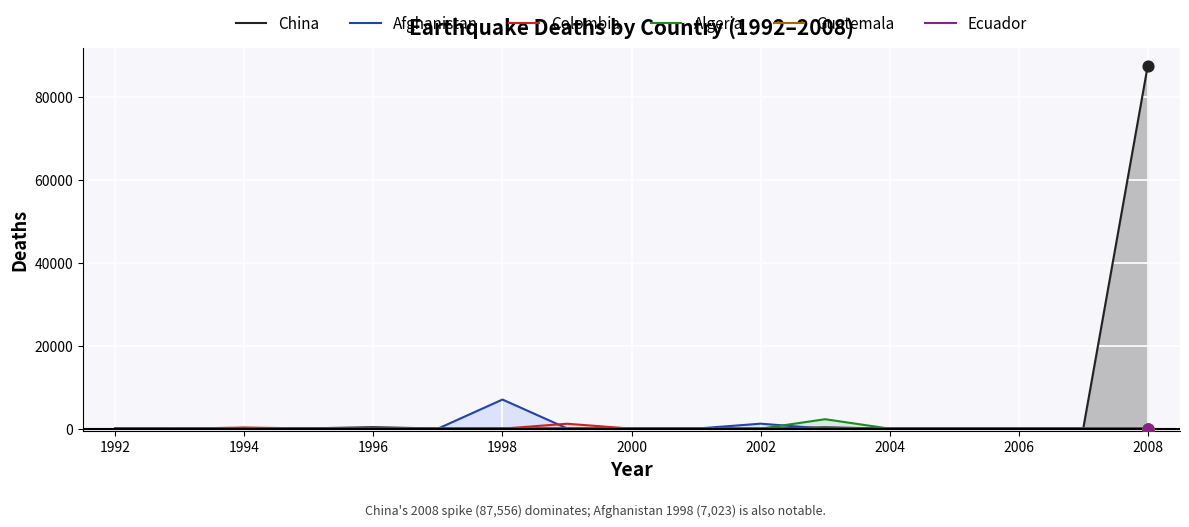

What is the total value across all series at 2002?

1202